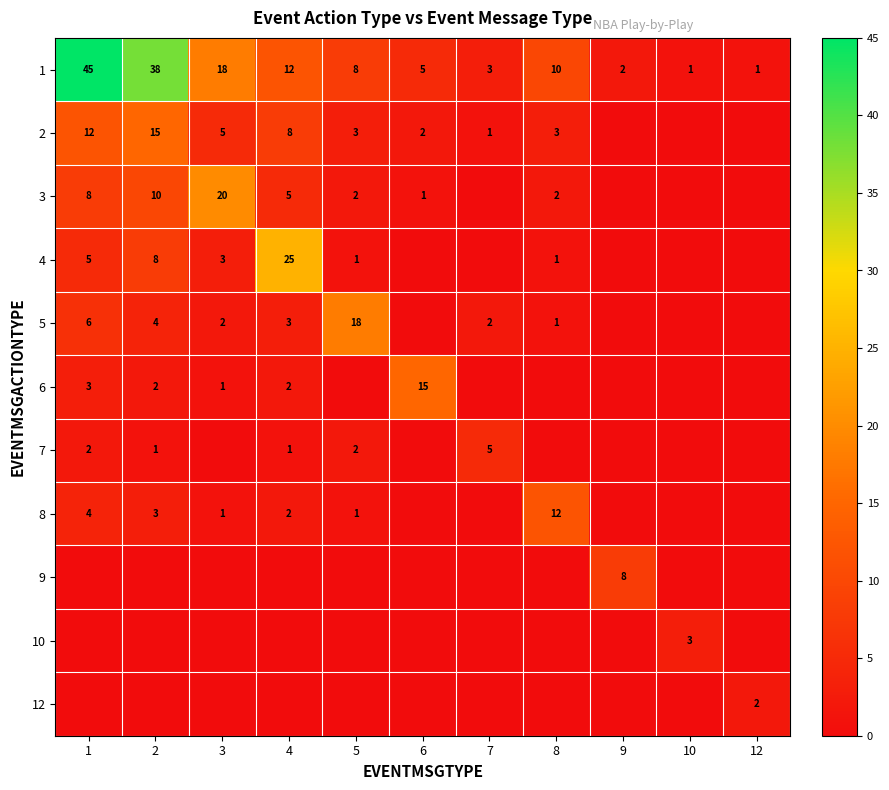

What is the difference between the highest and lowest values at 2?

38